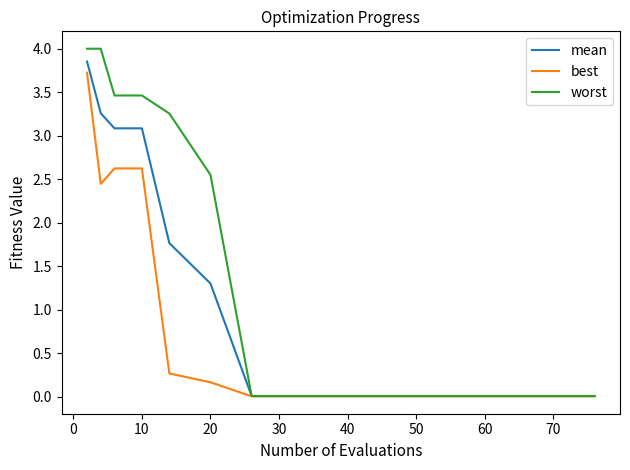

Rank the series by their average value, from lowest to highest.

best, mean, worst